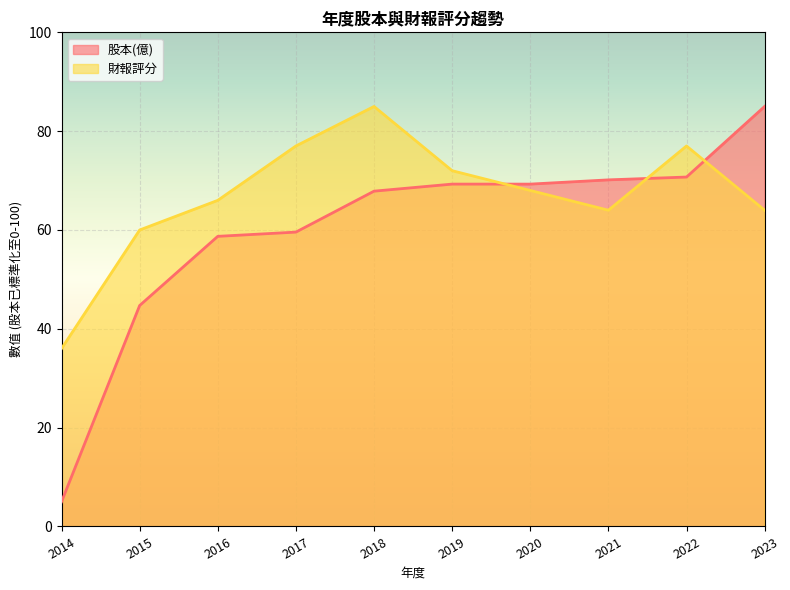

List the series in order of their overall mean, lowest first.

股本(億), 財報評分